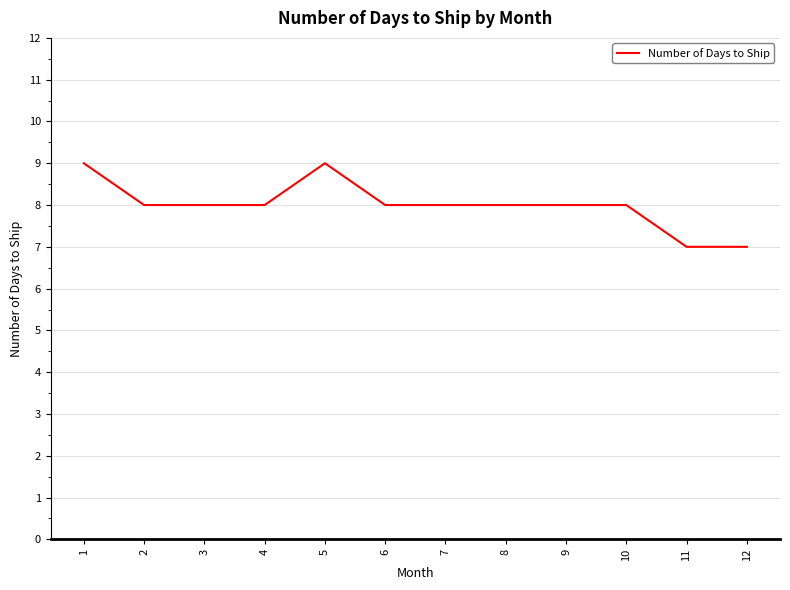

True or false: the data has more than 0 interior local peaks.

True